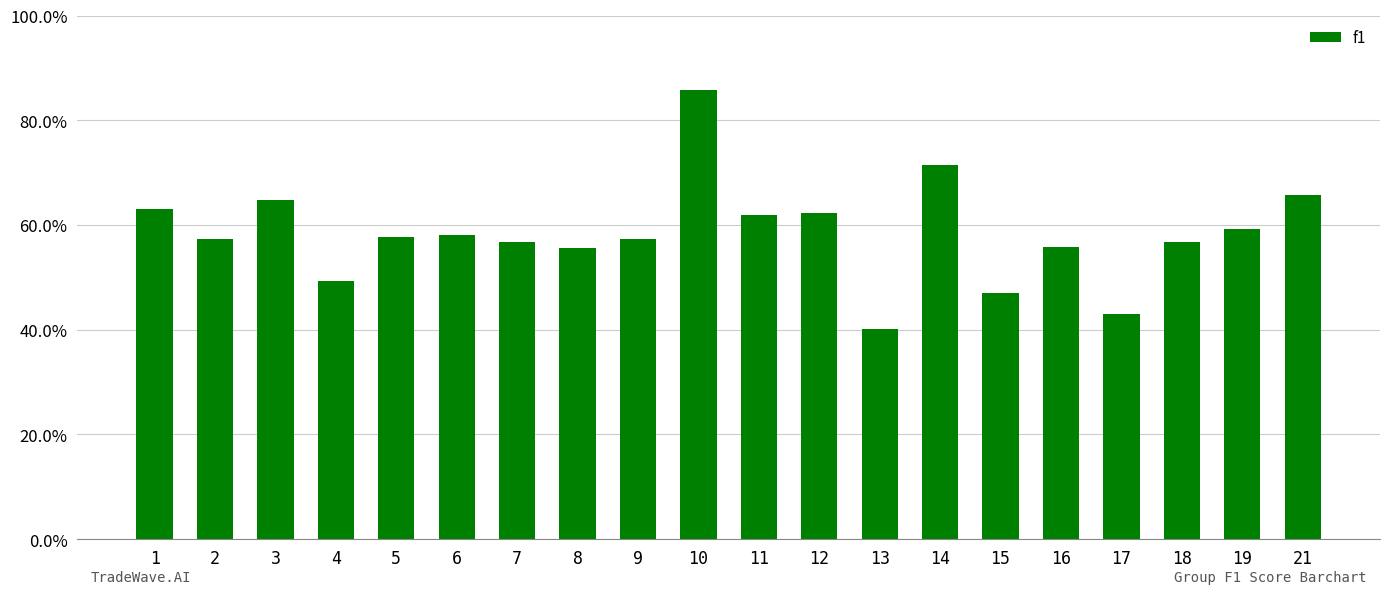

Are the bars horizontal?

No